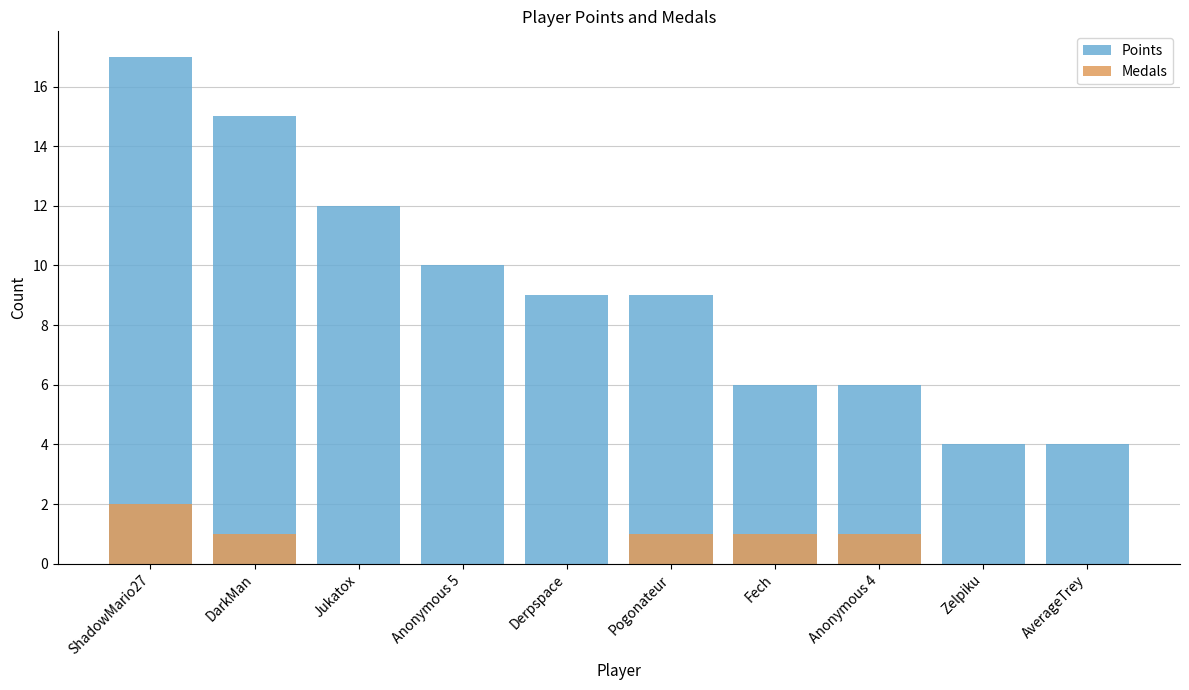

True or false: Medals has a value of 2 at Fech.

False